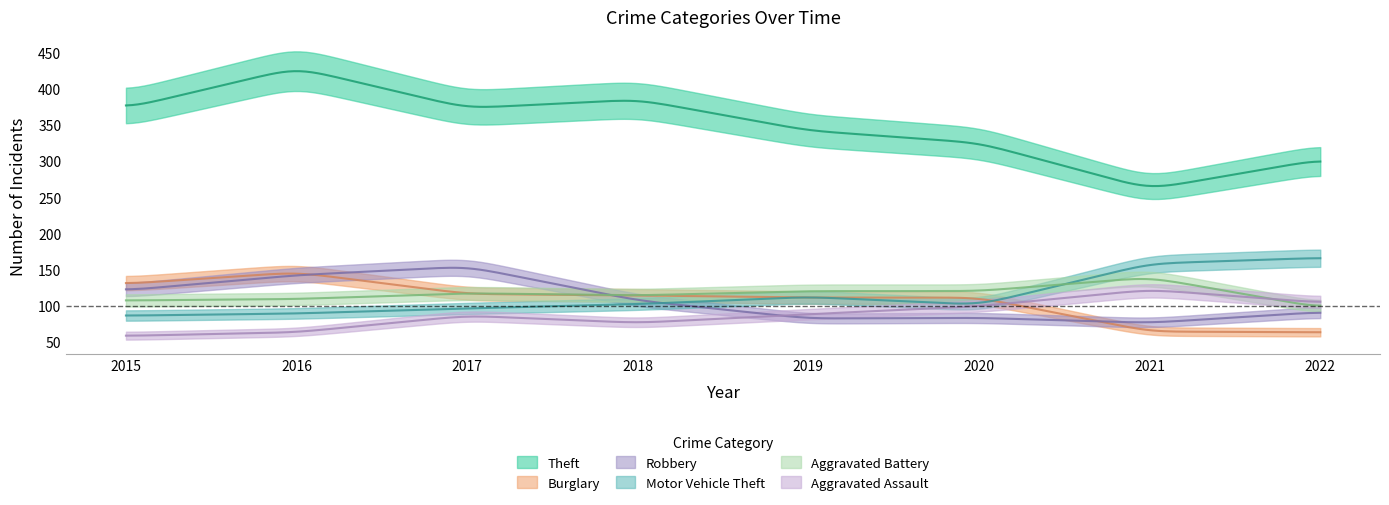

What is the value of the Theft point at the 8th from the left?

302